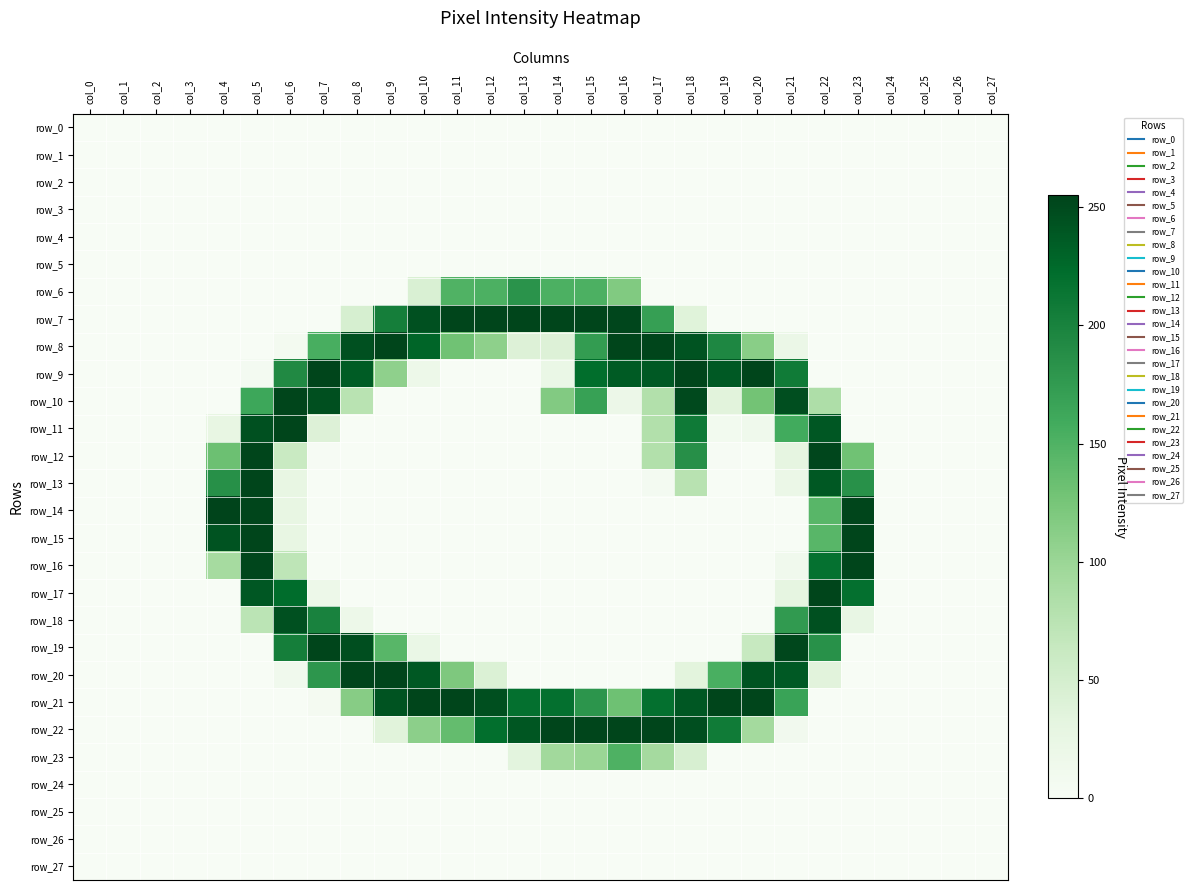

Which series has the widest spread of values?

row_14